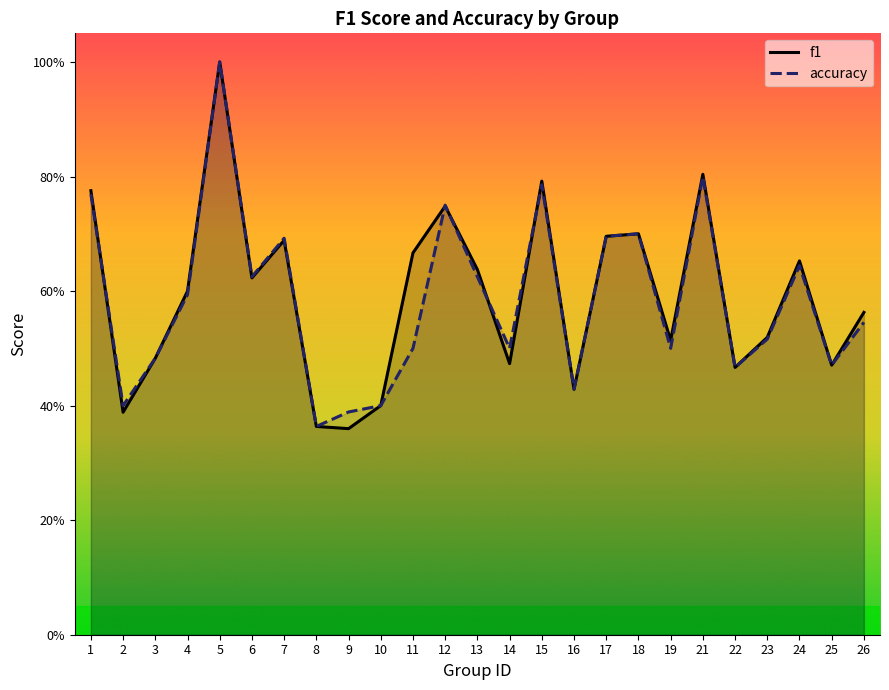

Is it true that f1 equals 0.4 at 2?

True